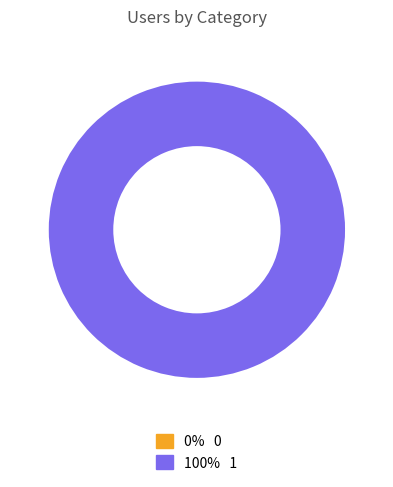

What portion of the pie excludes 0?

100.0%